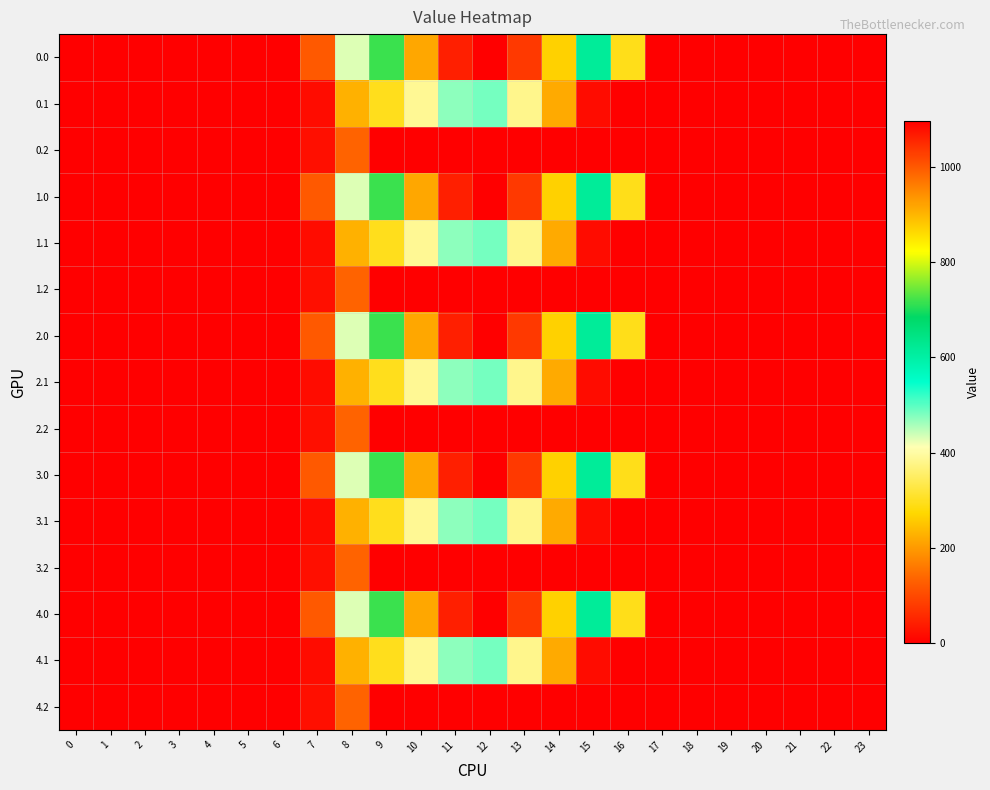

Reading left to right, transcribe all the data shown in this chart.

0.0: 0=0.0	1=0.0	2=0.0	3=0.0	4=0.0	5=0.0	6=0.0	7=120.6	8=430.3	9=716.9	10=916.2	11=1060.3	12=1096.7	13=1032.9	14=870.6	15=615.9	16=294.5	17=0.0	18=0.0	19=0.0	20=0.0	21=0.0	22=0.0	23=0.0
0.1: 0=0.0	1=0.0	2=0.0	3=0.0	4=0.0	5=0.0	6=0.0	7=17.7	8=227.5	9=295.9	10=388.1	11=471.7	12=485.4	13=382.7	14=219.2	15=17.3	16=0.0	17=0.0	18=0.0	19=0.0	20=0.0	21=0.0	22=0.0	23=0.0
0.2: 0=0.0	1=0.0	2=0.0	3=0.0	4=0.0	5=0.0	6=0.0	7=22.3	8=134.2	9=0.0	10=0.0	11=0.0	12=0.0	13=0.0	14=0.0	15=0.0	16=0.0	17=0.0	18=0.0	19=0.0	20=0.0	21=0.0	22=0.0	23=0.0
1.0: 0=0.0	1=0.0	2=0.0	3=0.0	4=0.0	5=0.0	6=0.0	7=120.6	8=430.3	9=716.9	10=916.2	11=1060.3	12=1096.7	13=1032.9	14=870.6	15=615.9	16=294.5	17=0.0	18=0.0	19=0.0	20=0.0	21=0.0	22=0.0	23=0.0
1.1: 0=0.0	1=0.0	2=0.0	3=0.0	4=0.0	5=0.0	6=0.0	7=17.7	8=227.5	9=295.9	10=388.1	11=471.7	12=485.4	13=382.7	14=219.2	15=17.3	16=0.0	17=0.0	18=0.0	19=0.0	20=0.0	21=0.0	22=0.0	23=0.0
1.2: 0=0.0	1=0.0	2=0.0	3=0.0	4=0.0	5=0.0	6=0.0	7=22.3	8=134.2	9=0.0	10=0.0	11=0.0	12=0.0	13=0.0	14=0.0	15=0.0	16=0.0	17=0.0	18=0.0	19=0.0	20=0.0	21=0.0	22=0.0	23=0.0
2.0: 0=0.0	1=0.0	2=0.0	3=0.0	4=0.0	5=0.0	6=0.0	7=120.6	8=430.3	9=716.9	10=916.2	11=1060.3	12=1096.7	13=1032.9	14=870.6	15=615.9	16=294.5	17=0.0	18=0.0	19=0.0	20=0.0	21=0.0	22=0.0	23=0.0
2.1: 0=0.0	1=0.0	2=0.0	3=0.0	4=0.0	5=0.0	6=0.0	7=17.7	8=227.5	9=295.9	10=388.1	11=471.7	12=485.4	13=382.7	14=219.2	15=17.3	16=0.0	17=0.0	18=0.0	19=0.0	20=0.0	21=0.0	22=0.0	23=0.0
2.2: 0=0.0	1=0.0	2=0.0	3=0.0	4=0.0	5=0.0	6=0.0	7=22.3	8=134.2	9=0.0	10=0.0	11=0.0	12=0.0	13=0.0	14=0.0	15=0.0	16=0.0	17=0.0	18=0.0	19=0.0	20=0.0	21=0.0	22=0.0	23=0.0
3.0: 0=0.0	1=0.0	2=0.0	3=0.0	4=0.0	5=0.0	6=0.0	7=120.6	8=430.3	9=716.9	10=916.2	11=1060.3	12=1096.7	13=1032.9	14=870.6	15=615.9	16=294.5	17=0.0	18=0.0	19=0.0	20=0.0	21=0.0	22=0.0	23=0.0
3.1: 0=0.0	1=0.0	2=0.0	3=0.0	4=0.0	5=0.0	6=0.0	7=17.7	8=227.5	9=295.9	10=388.1	11=471.7	12=485.4	13=382.7	14=219.2	15=17.3	16=0.0	17=0.0	18=0.0	19=0.0	20=0.0	21=0.0	22=0.0	23=0.0
3.2: 0=0.0	1=0.0	2=0.0	3=0.0	4=0.0	5=0.0	6=0.0	7=22.3	8=134.2	9=0.0	10=0.0	11=0.0	12=0.0	13=0.0	14=0.0	15=0.0	16=0.0	17=0.0	18=0.0	19=0.0	20=0.0	21=0.0	22=0.0	23=0.0
4.0: 0=0.0	1=0.0	2=0.0	3=0.0	4=0.0	5=0.0	6=0.0	7=120.6	8=430.3	9=716.9	10=916.2	11=1060.3	12=1096.7	13=1032.9	14=870.6	15=615.9	16=294.5	17=0.0	18=0.0	19=0.0	20=0.0	21=0.0	22=0.0	23=0.0
4.1: 0=0.0	1=0.0	2=0.0	3=0.0	4=0.0	5=0.0	6=0.0	7=17.7	8=227.5	9=295.9	10=388.1	11=471.7	12=485.4	13=382.7	14=219.2	15=17.3	16=0.0	17=0.0	18=0.0	19=0.0	20=0.0	21=0.0	22=0.0	23=0.0
4.2: 0=0.0	1=0.0	2=0.0	3=0.0	4=0.0	5=0.0	6=0.0	7=22.3	8=134.2	9=0.0	10=0.0	11=0.0	12=0.0	13=0.0	14=0.0	15=0.0	16=0.0	17=0.0	18=0.0	19=0.0	20=0.0	21=0.0	22=0.0	23=0.0